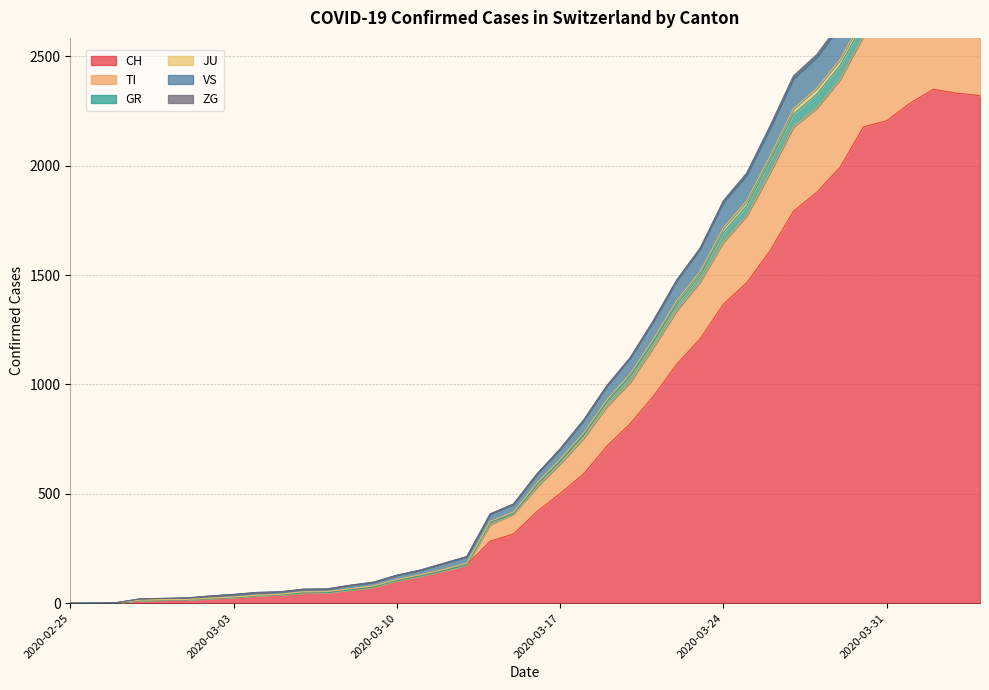

What is the difference between the maximum and minimum values in the CH series?

2349